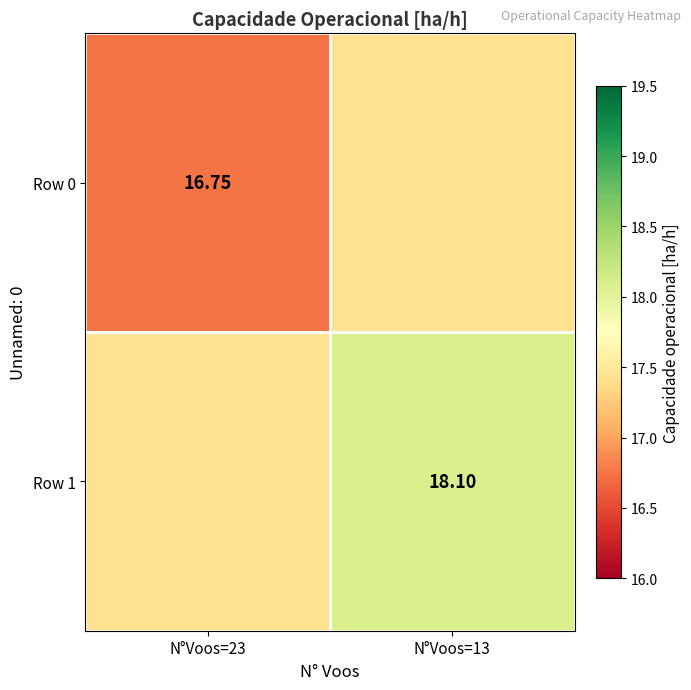

The Row 1 series shows 18.1 at N°Voos=13. True or false?

True